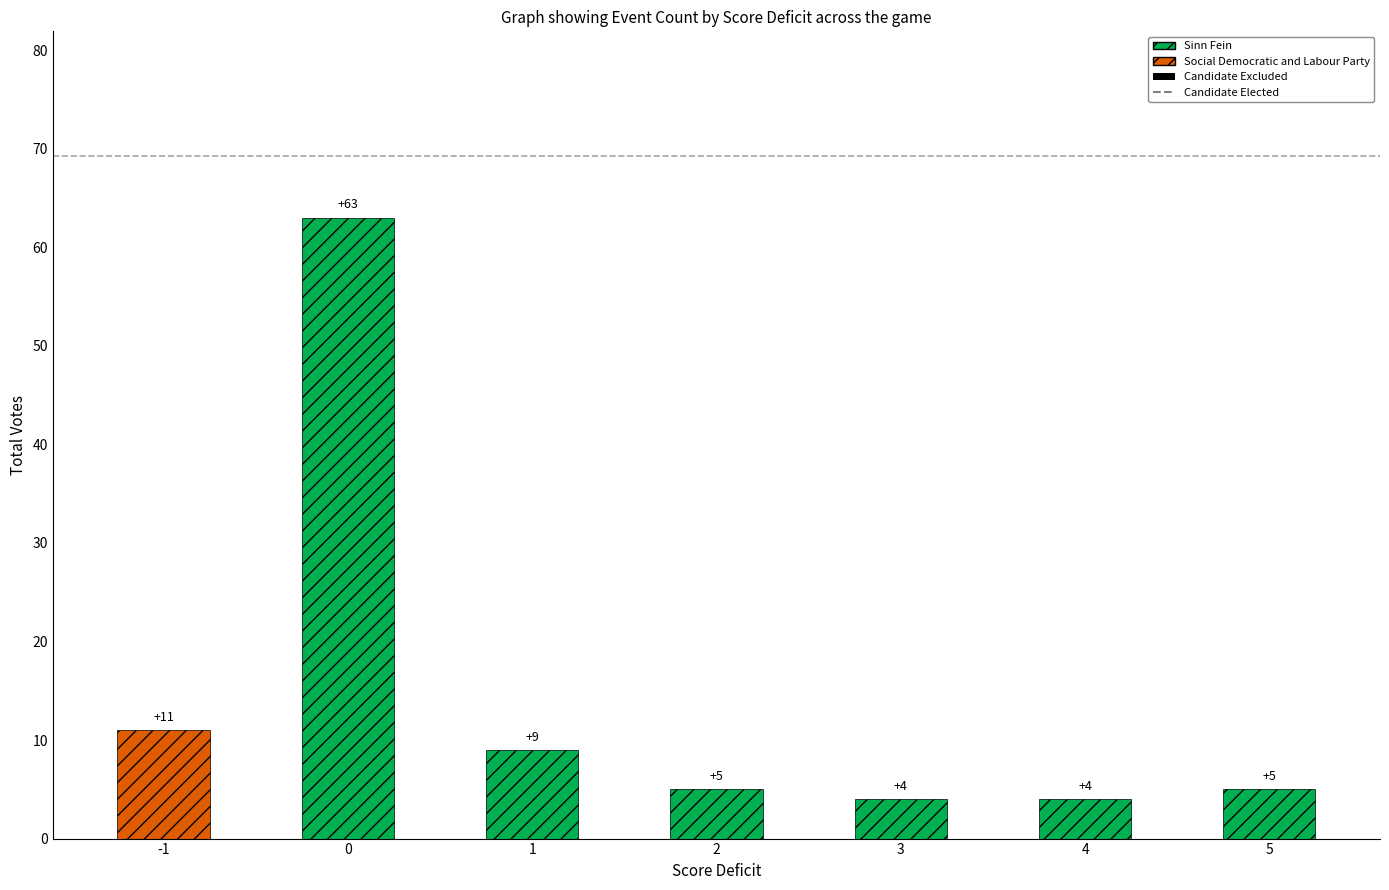

What is the change in value from 3 to 5?

+1